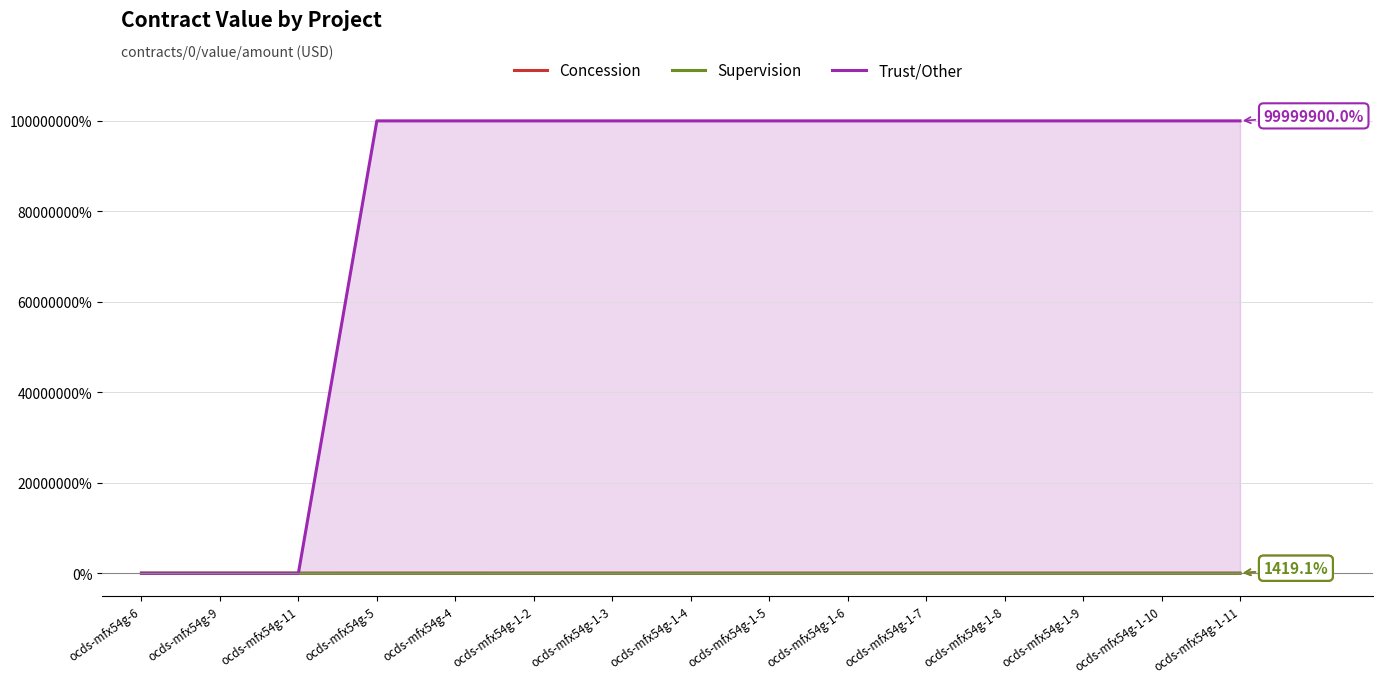

What is the value of the Supervision point at the 15th from the left?

1419.1